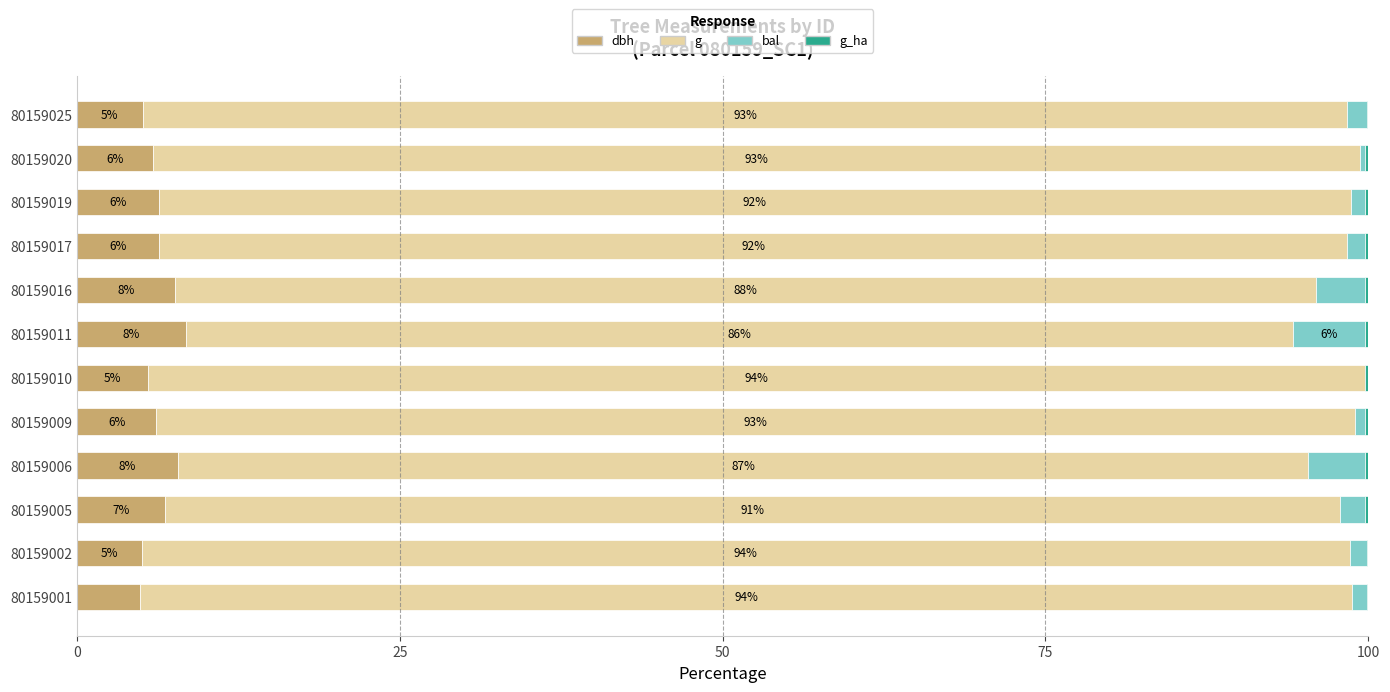

True or false: dbh has a value of 8.7 at 80159001.

False